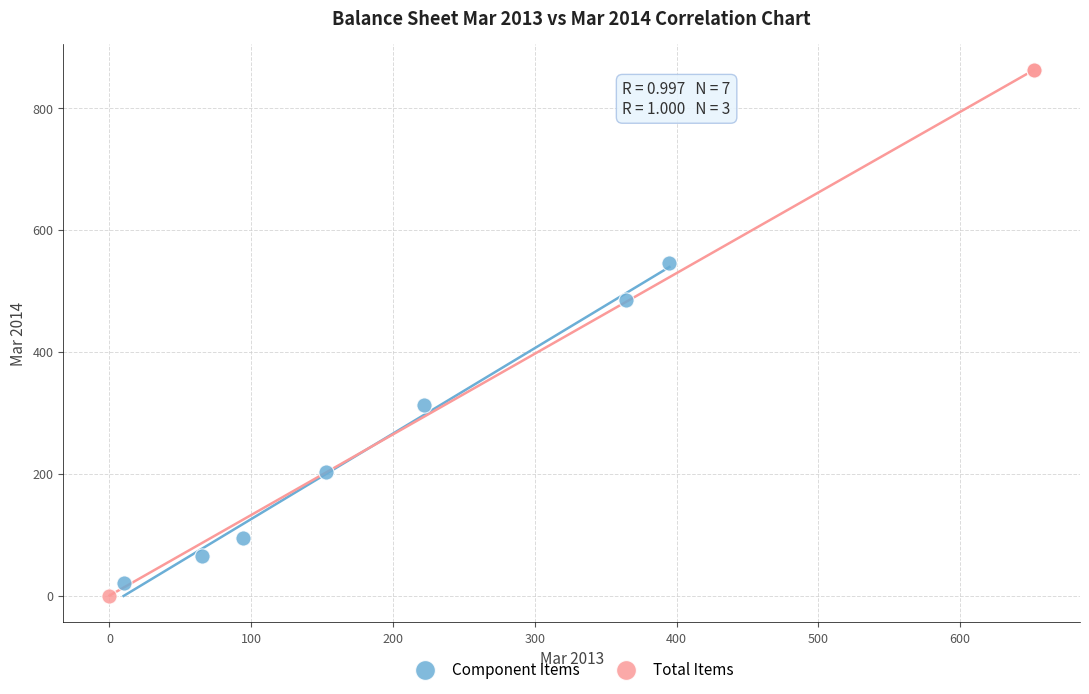

What are all the series names shown in the legend?

Component Items, Total Items